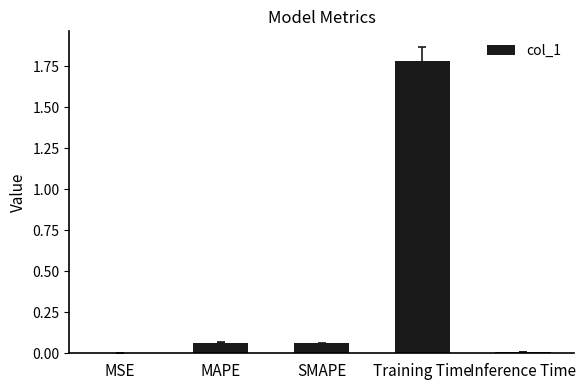

Which has a higher value, MSE or Training Time?

Training Time